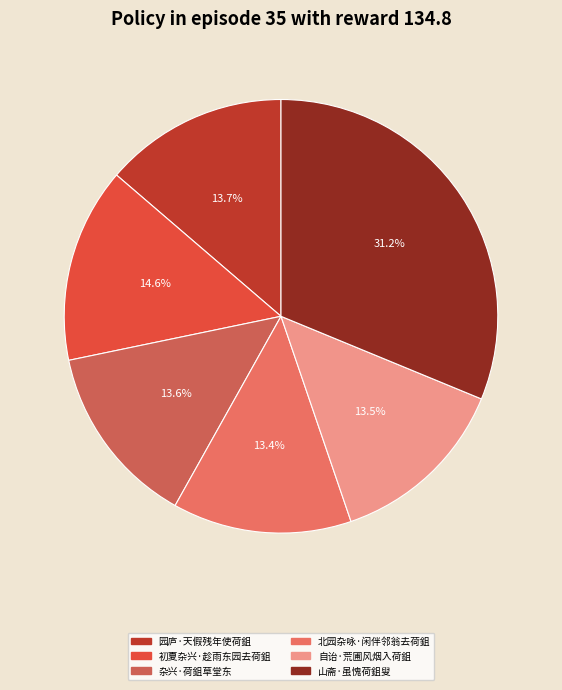

To the nearest percent, what is the average slice percentage?

17%